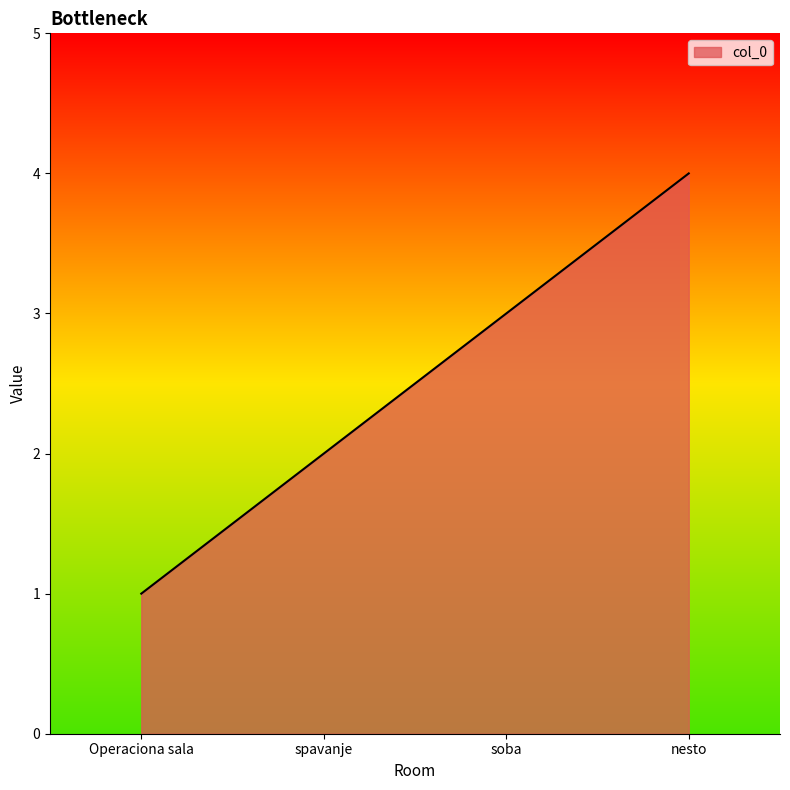

What is the change in value from spavanje to nesto?

+2